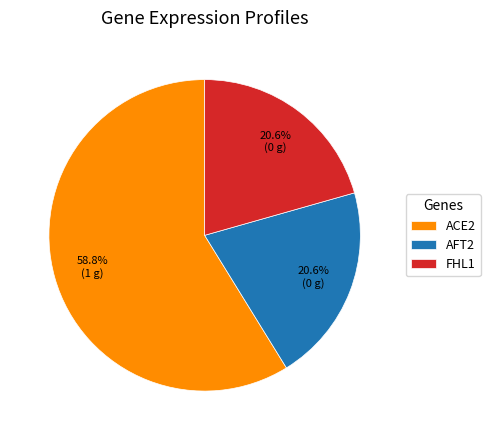

How much of the chart is everything except FHL1?

79.4%